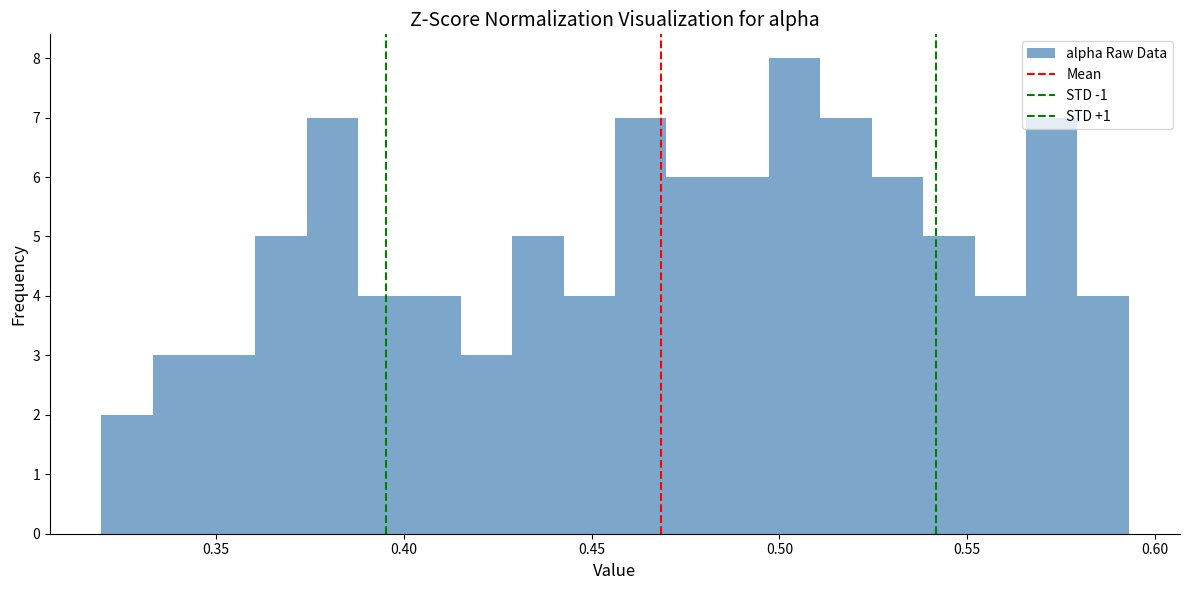

Around what value on the x-axis is the tallest bar? Give the approximate position of its centre, as read against the axis.

0.505